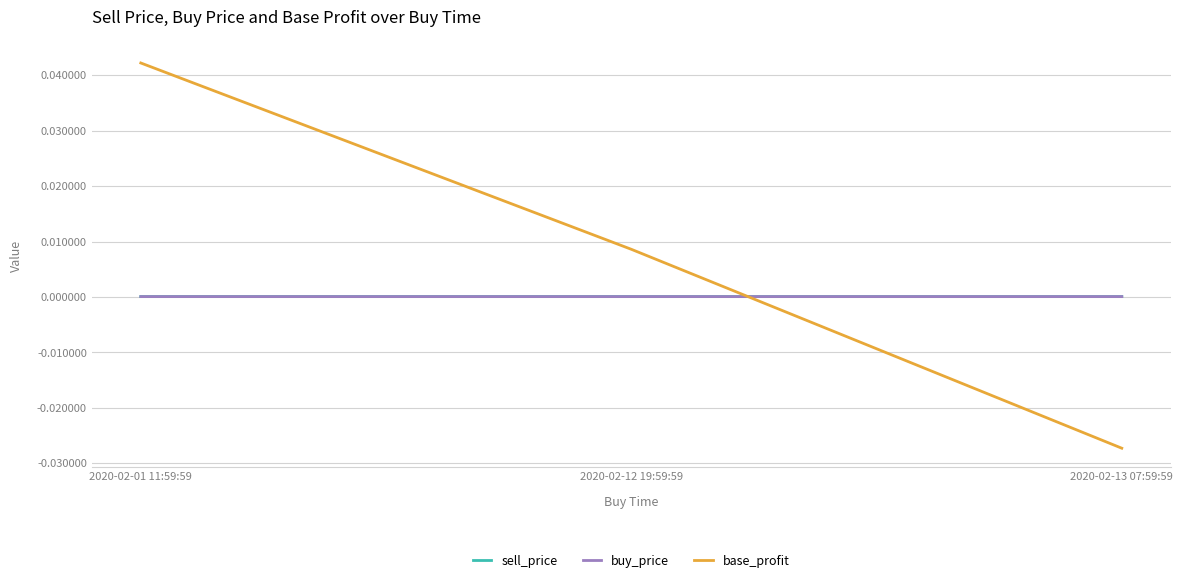

Which series changed the most between 2020-02-01 11:59:59 and 2020-02-12 19:59:59?

base_profit